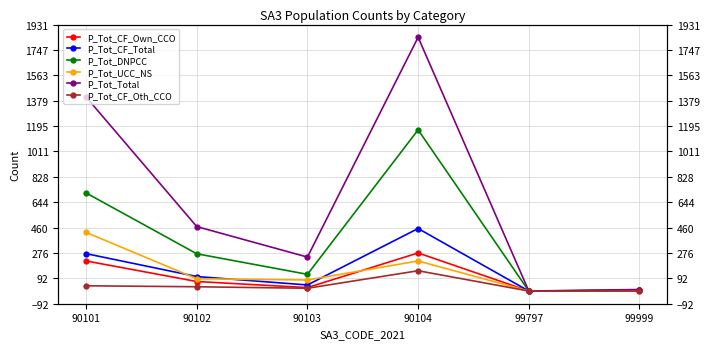

At which category does P_Tot_CF_Own_CCO reach its first local valley?

90103